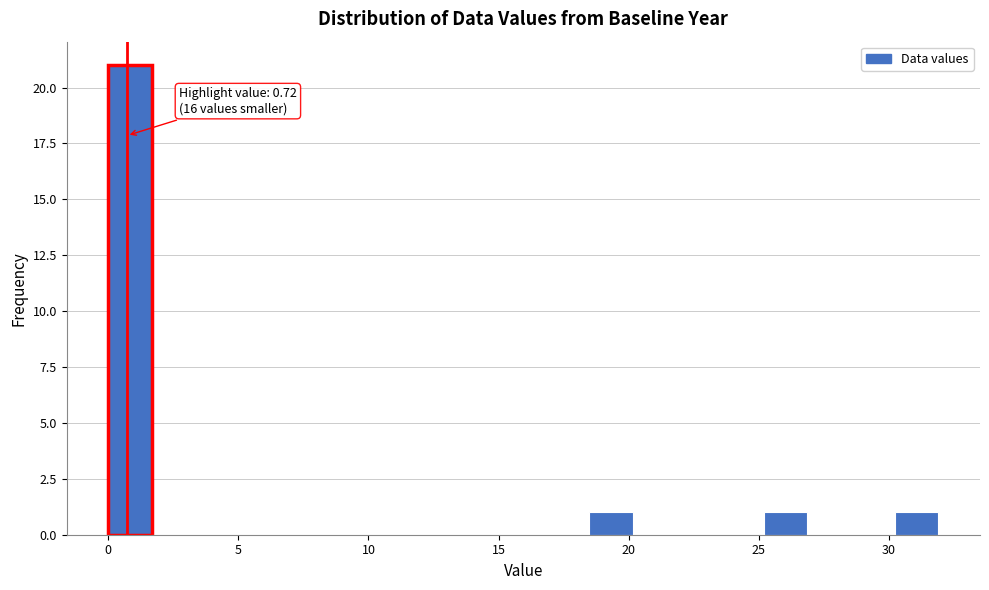

Read against the x-axis, roughly where is the centre of the tallest bar?

1.0